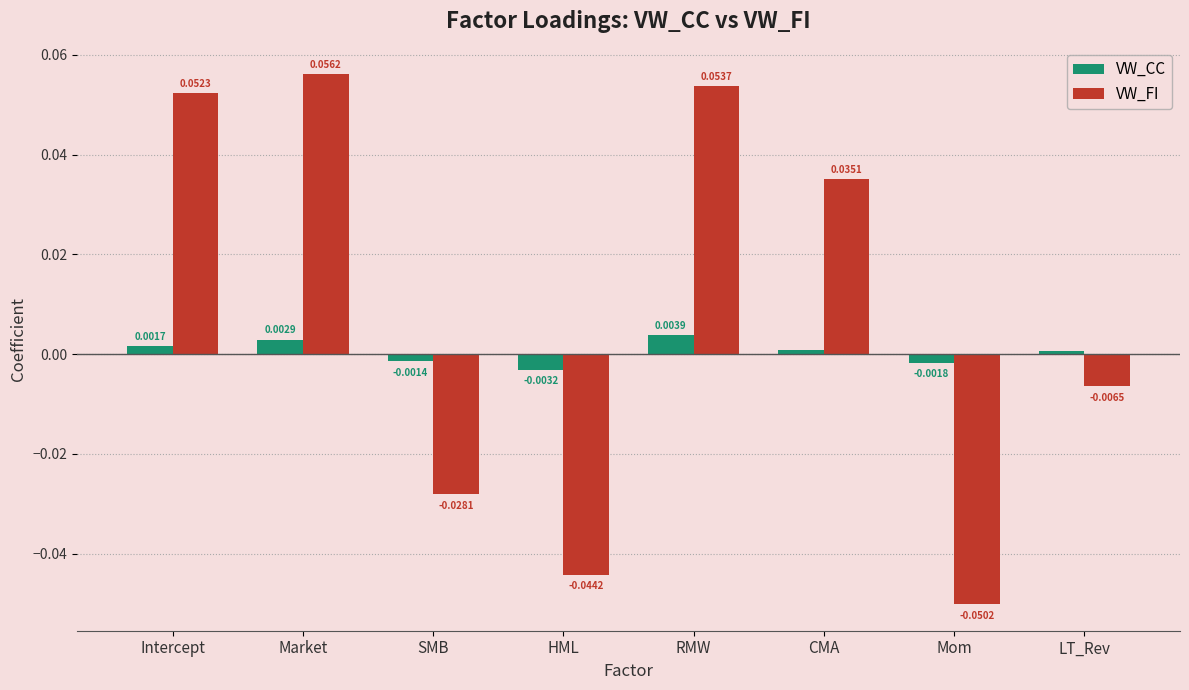

How many bars are there in each group?

2